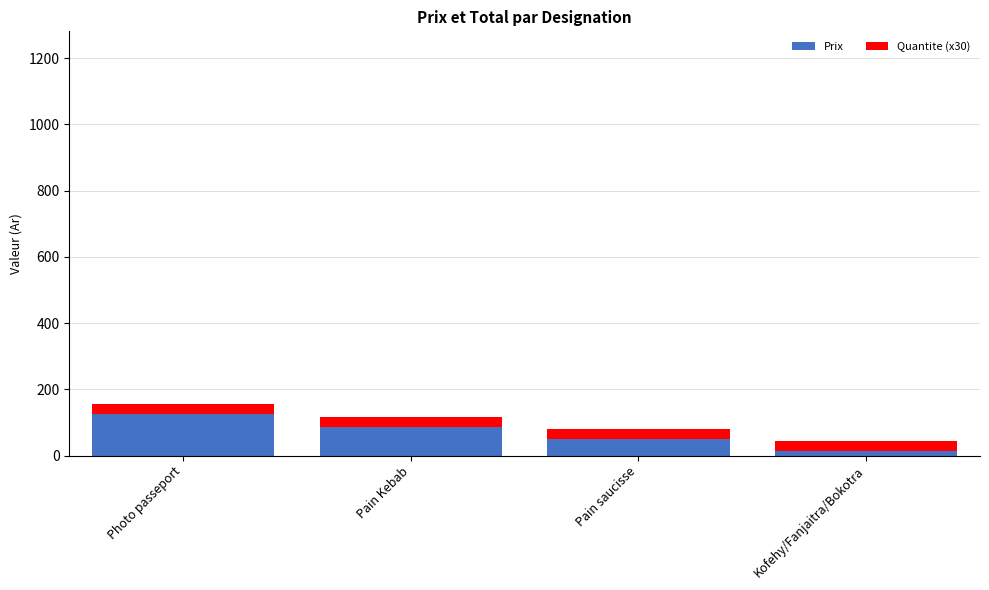

Reading left to right, what are the values for Prix?

Photo passeport=125	Pain Kebab=85	Pain saucisse=50	Kofehy/Fanjaitra/Bokotra=13